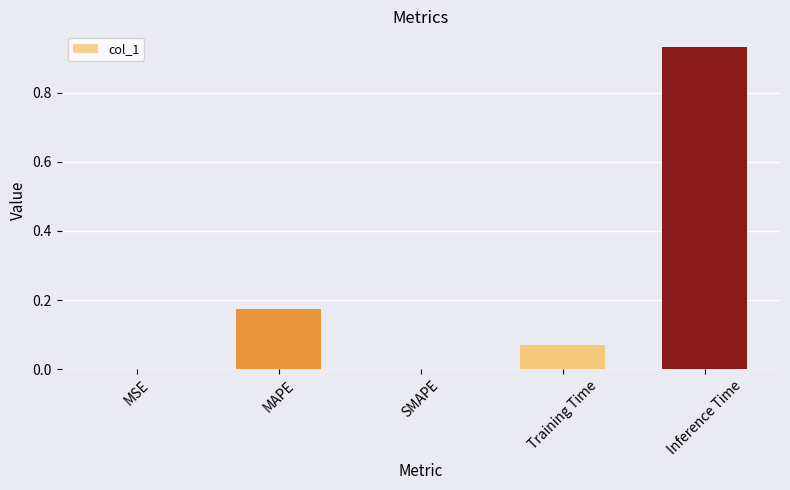

Between MAPE and Inference Time, which is larger?

Inference Time